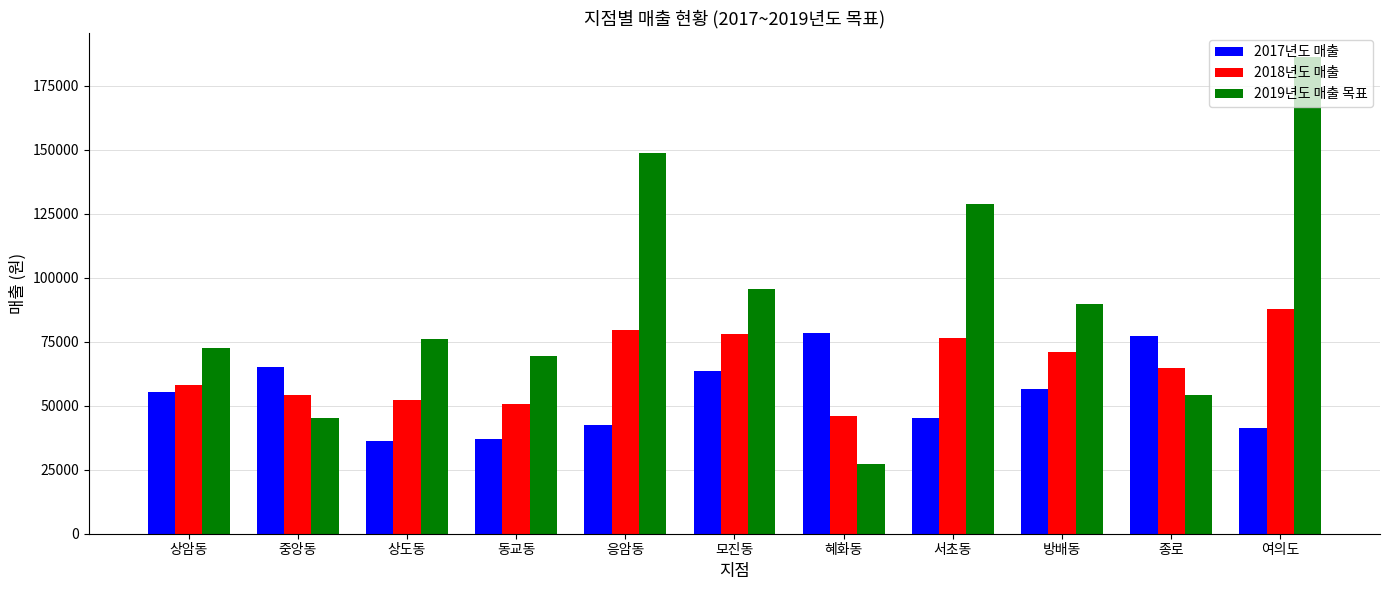

Does the chart contain stacked bars?

No